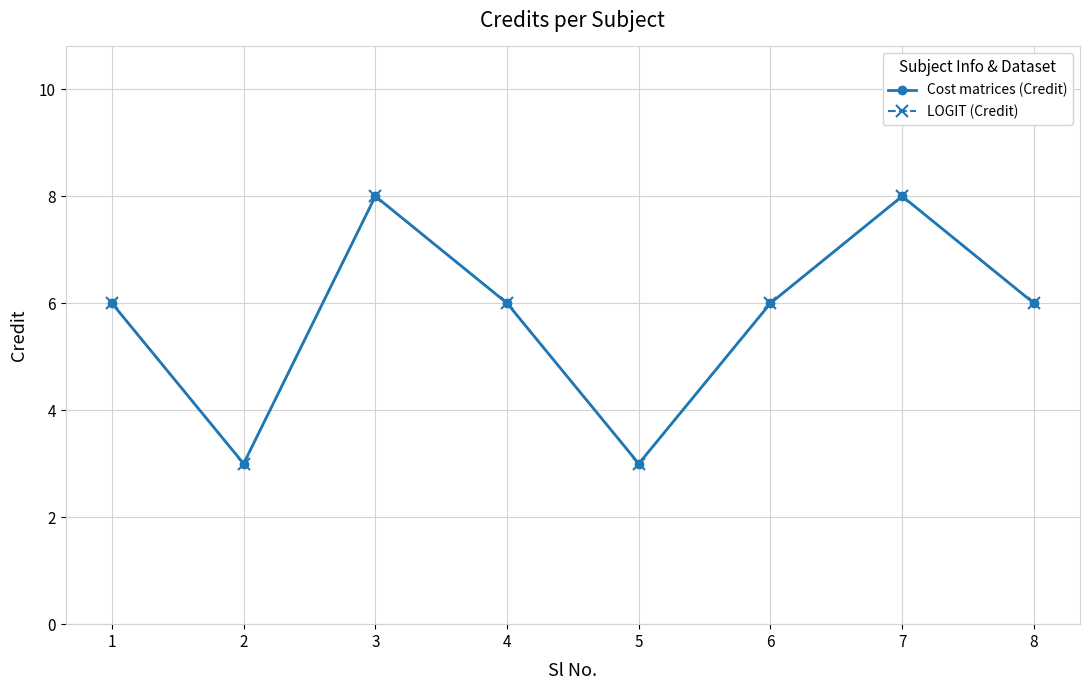

Reading left to right, what are all the values shown in this chart?

Cost matrices (Credit): 6	3	8	6	3	6	8	6
LOGIT (Credit): 6	3	8	6	3	6	8	6